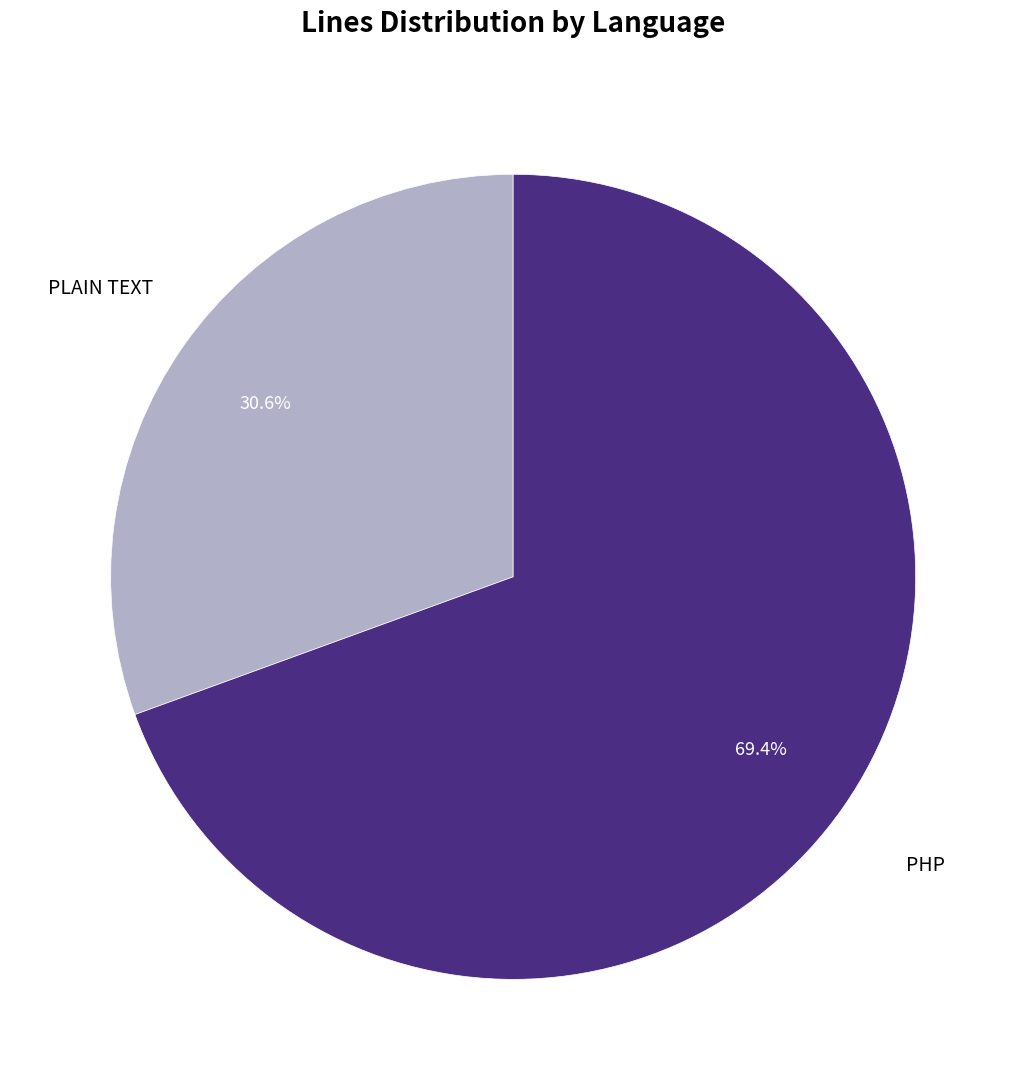

Is there any slice that represents more than half of the pie?

Yes